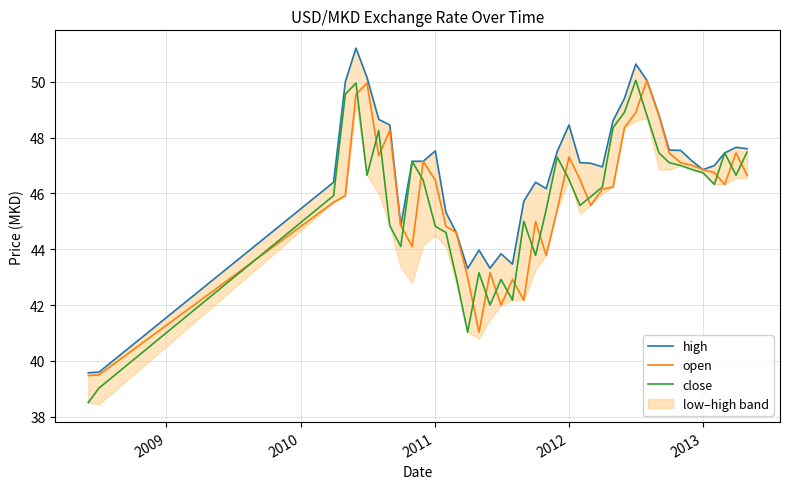

What is the minimum value for high?

39.6